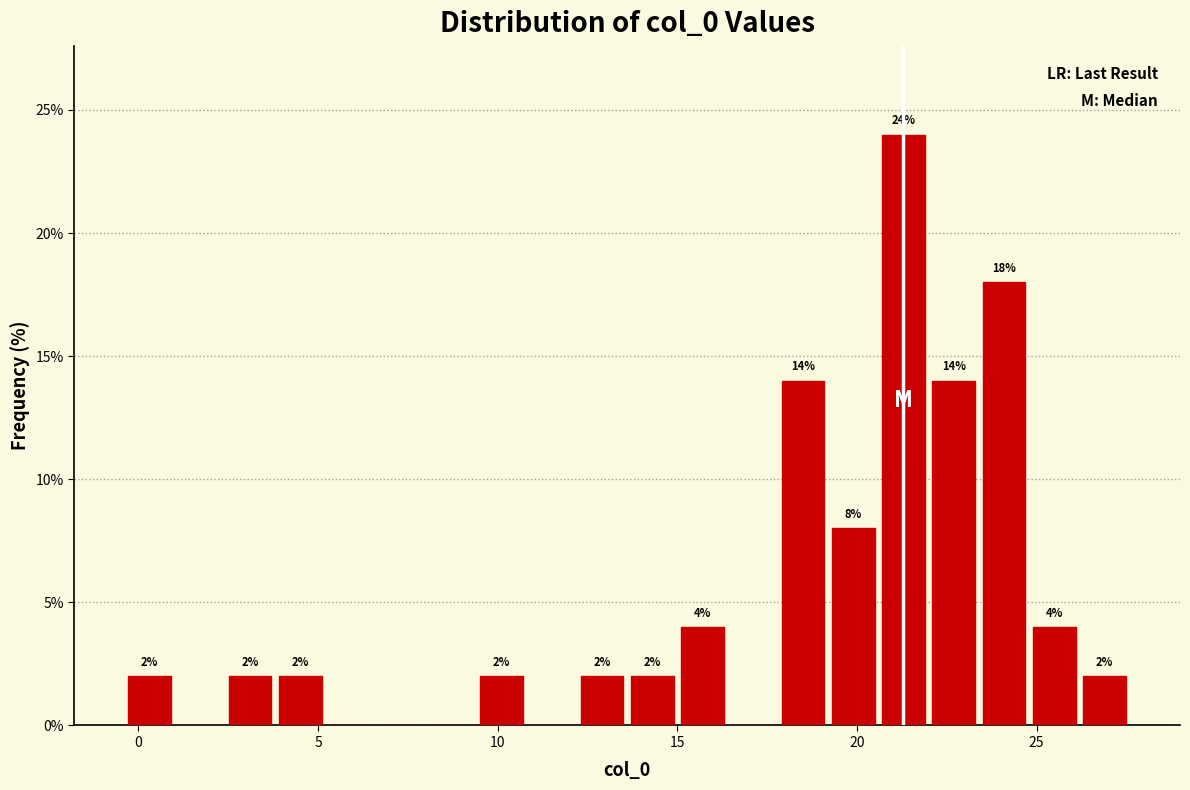

Around what value on the x-axis is the tallest bar? Give the approximate position of its centre, as read against the axis.

21.5